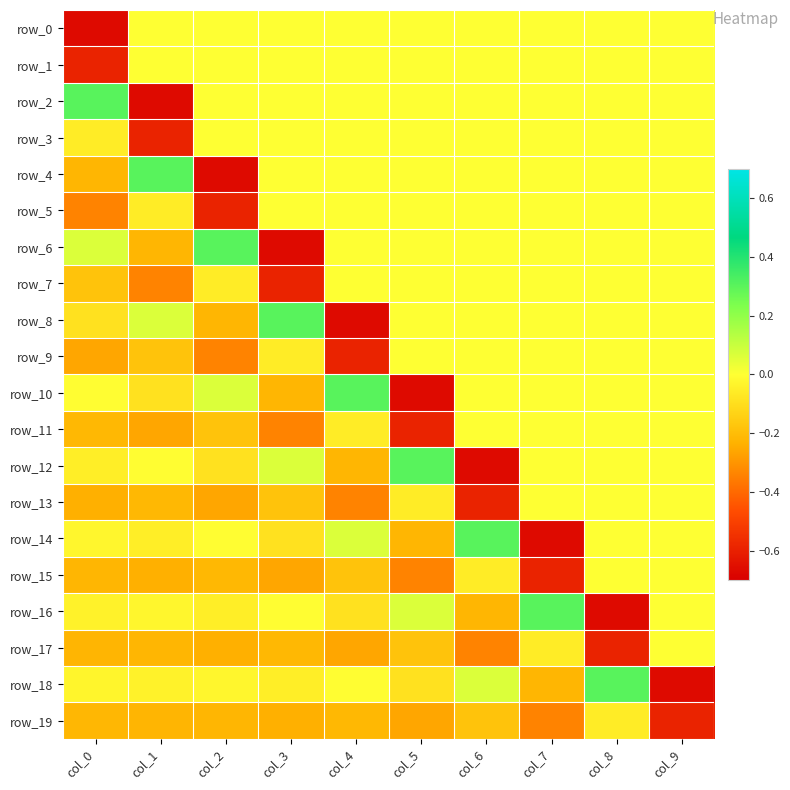

How many negative values does the row_17 series have?

9